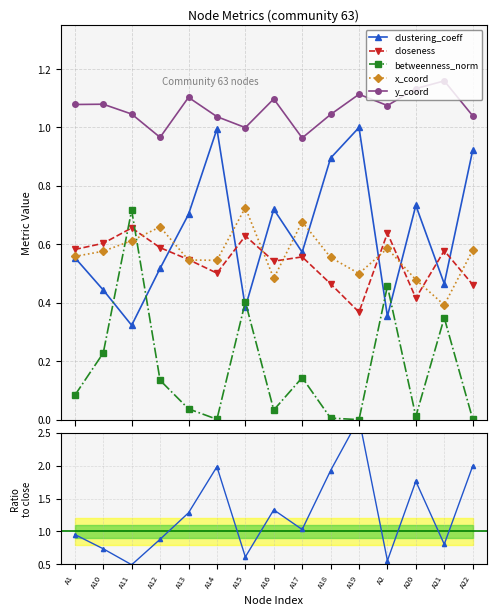

What is the label of the 1st point from the right?

A22